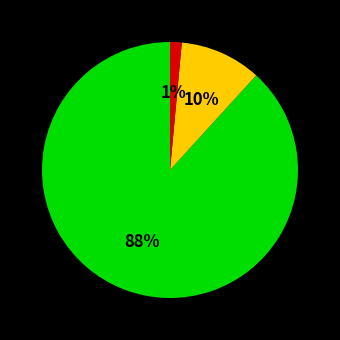

To the nearest percent, what is the average slice percentage?

33%